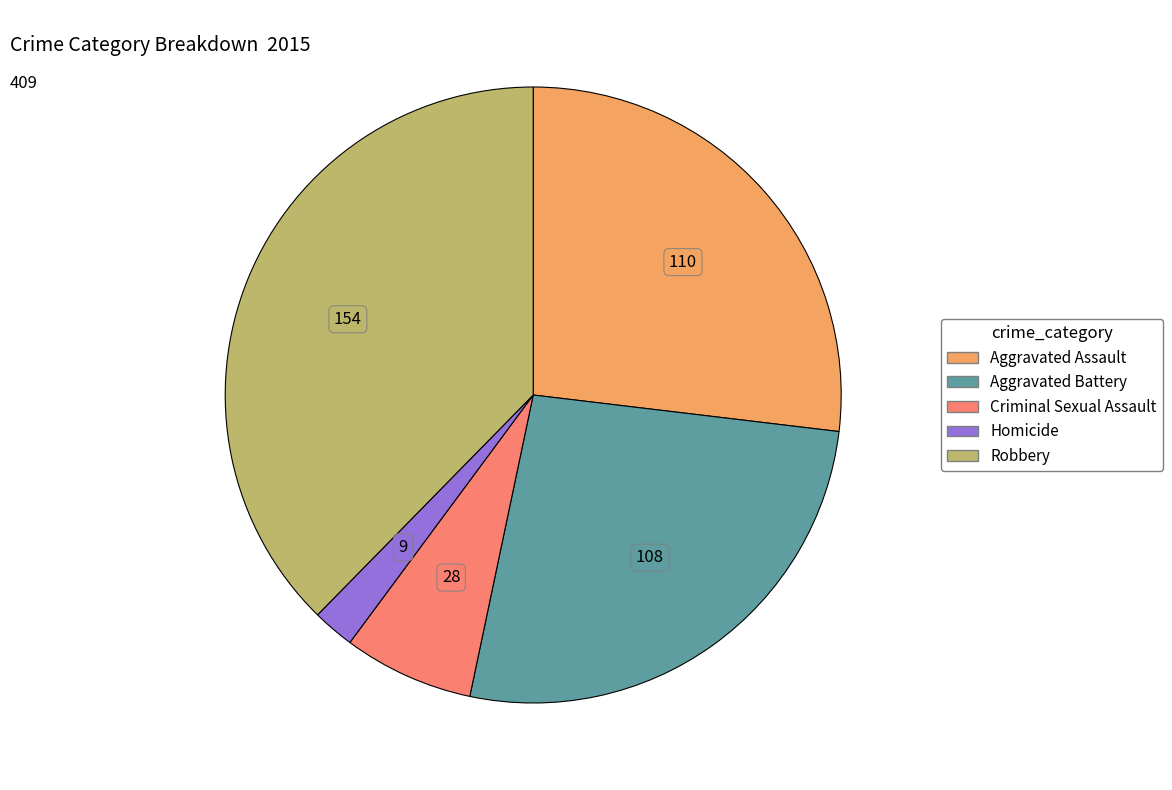

Count the number of slices in the pie.

5